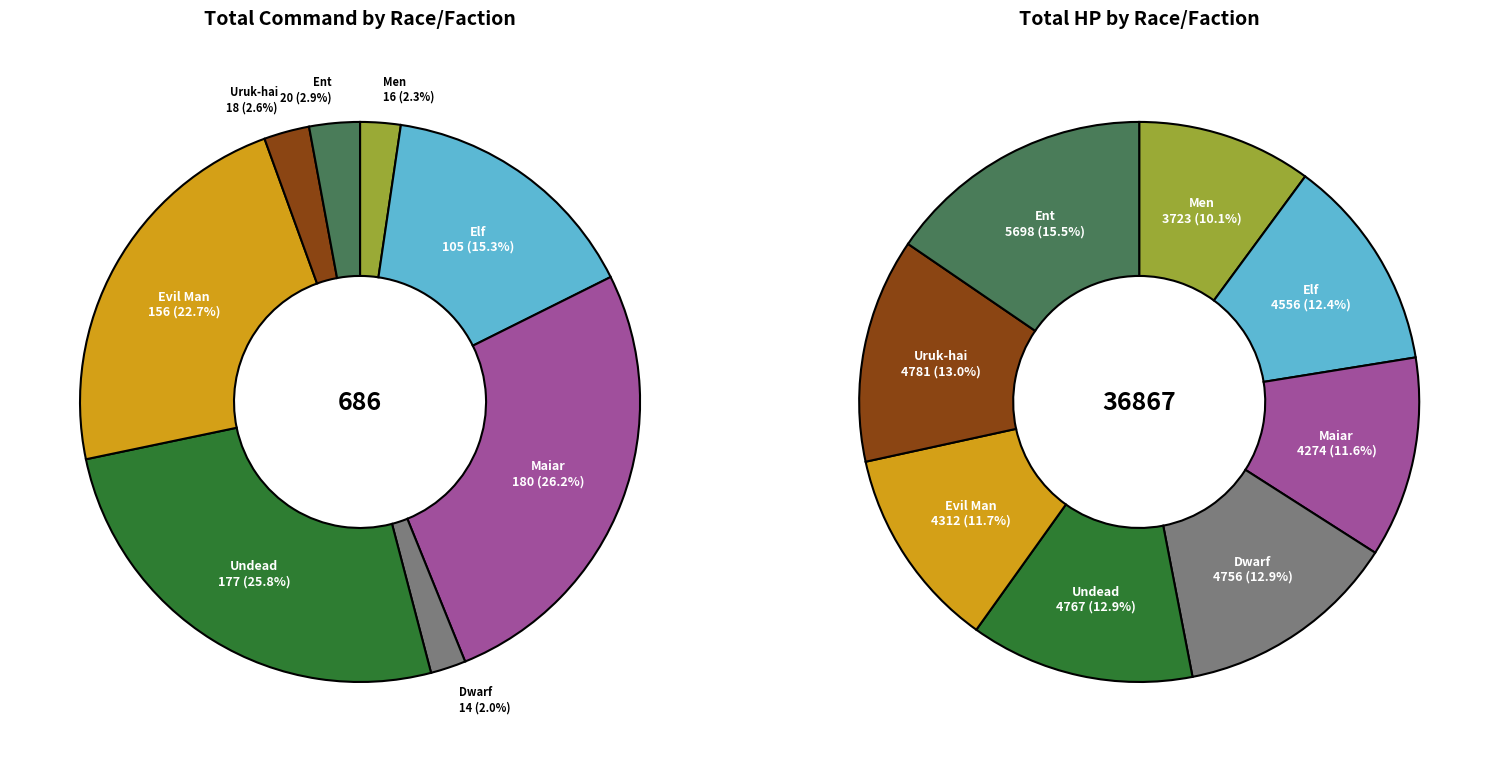

Does any single category account for the majority?

No